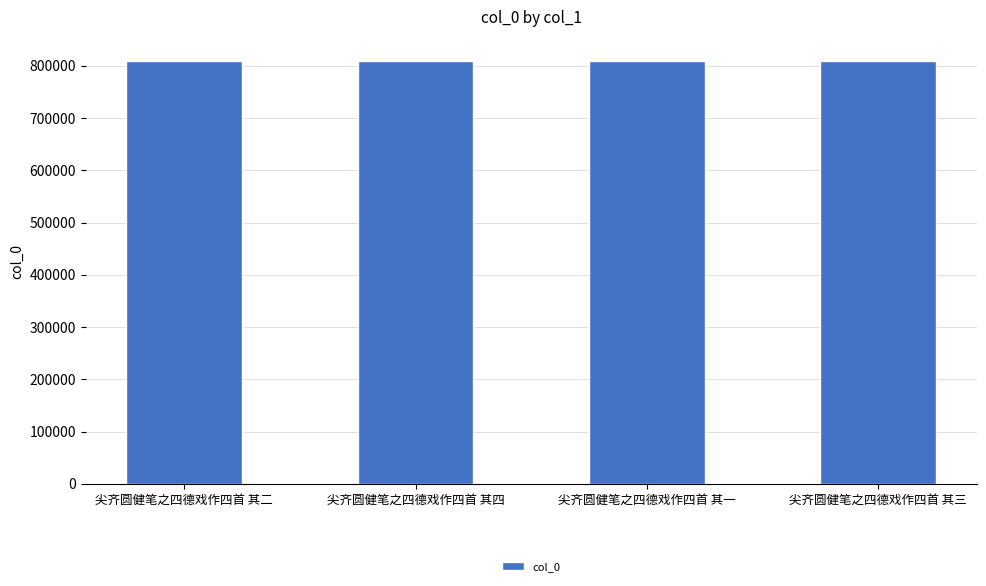

What is the label of the 4th bar from the right?

尖齐圆健笔之四德戏作四首 其二